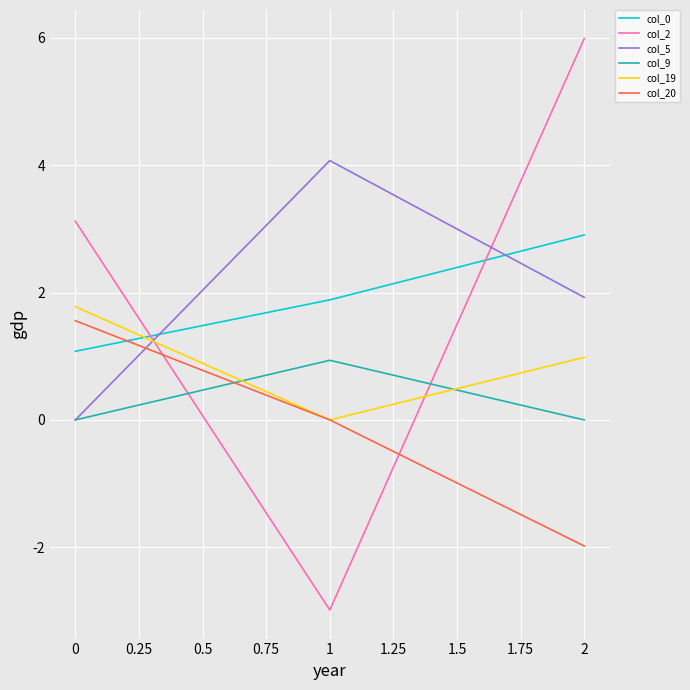

Is it true that col_2 equals -5.3 at 0?

False